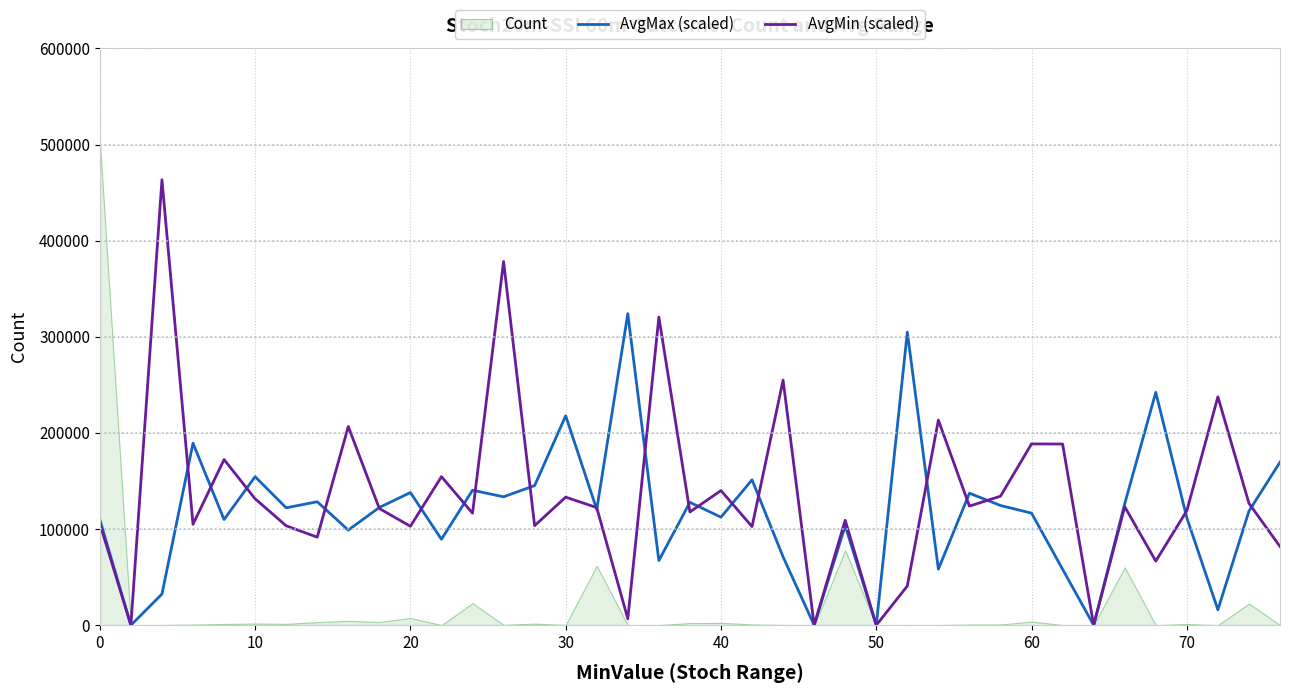

Count the number of categories in the chart.

39